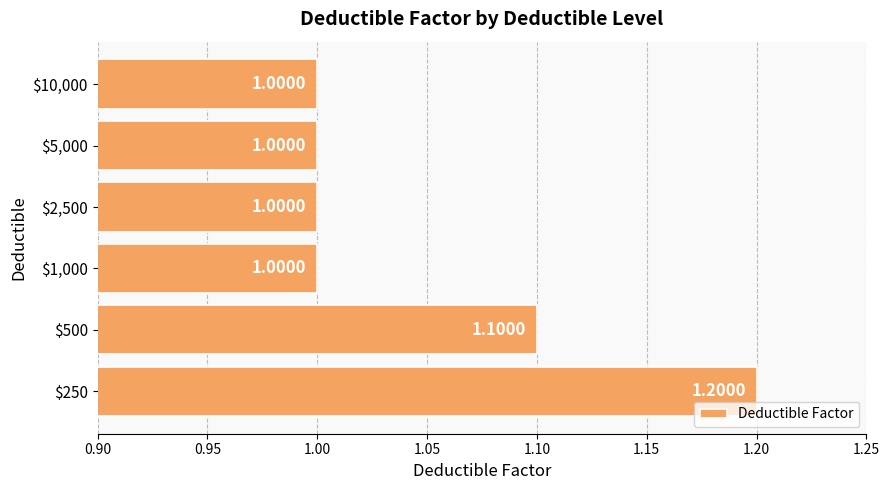

What is the average value?

1.1